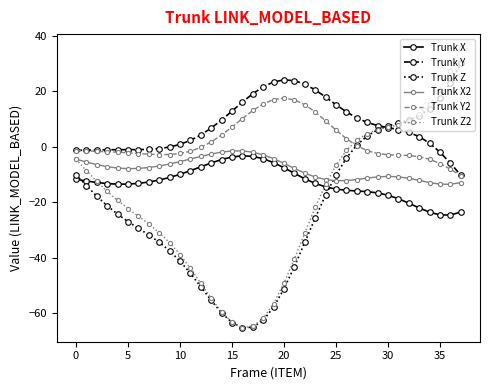

What is the value of the Trunk Z point at the 25th from the left?

-17.4